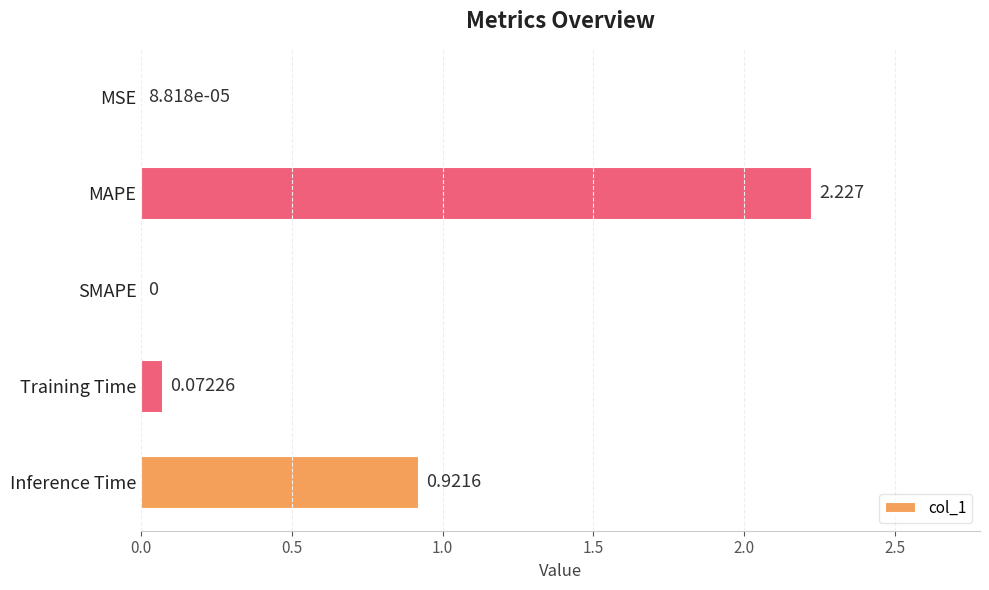

Between Training Time and SMAPE, which is larger?

Training Time